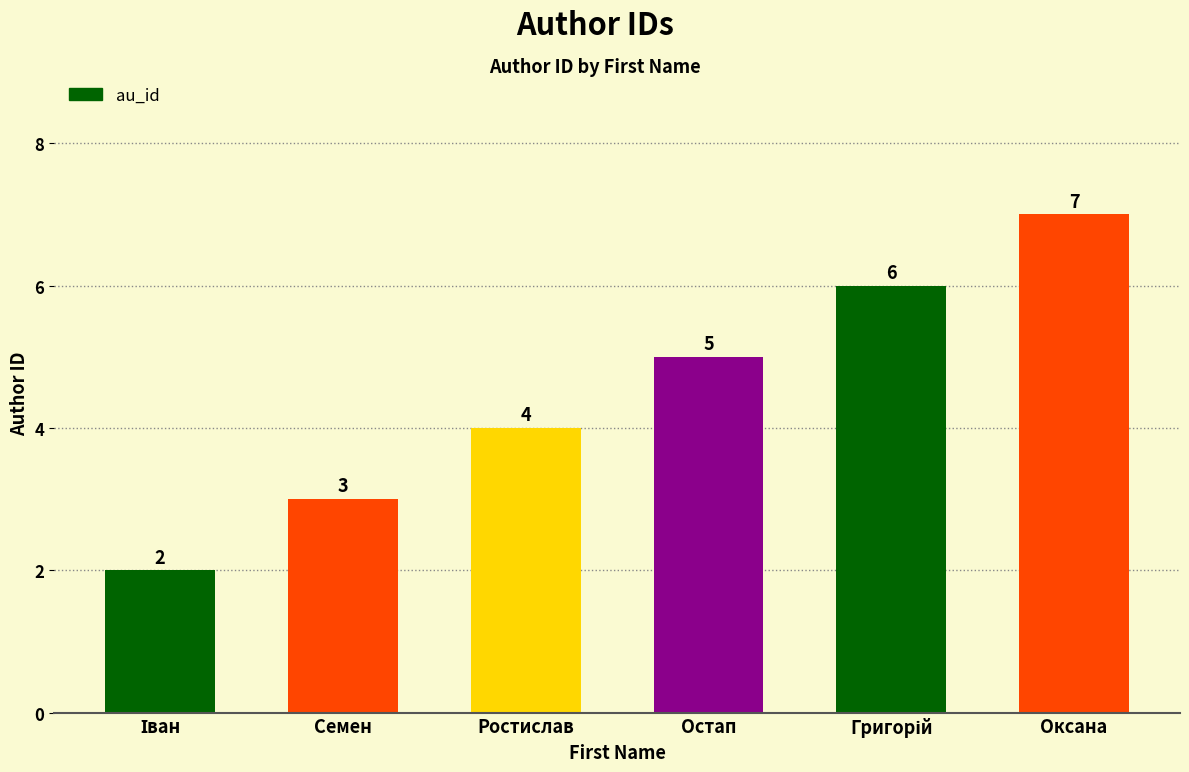

The value at Остап is 9. True or false?

False